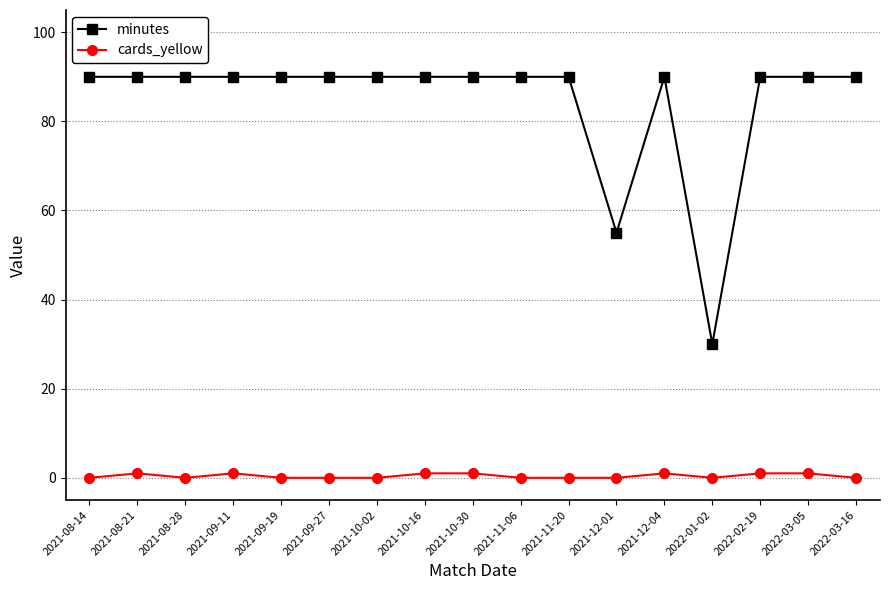

Which series has the largest range (max minus min)?

minutes